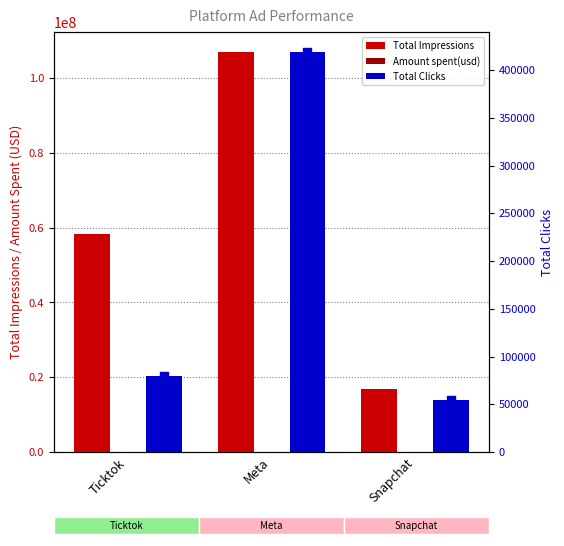

Which series has the largest Y range (max minus min)?

Total Impressions